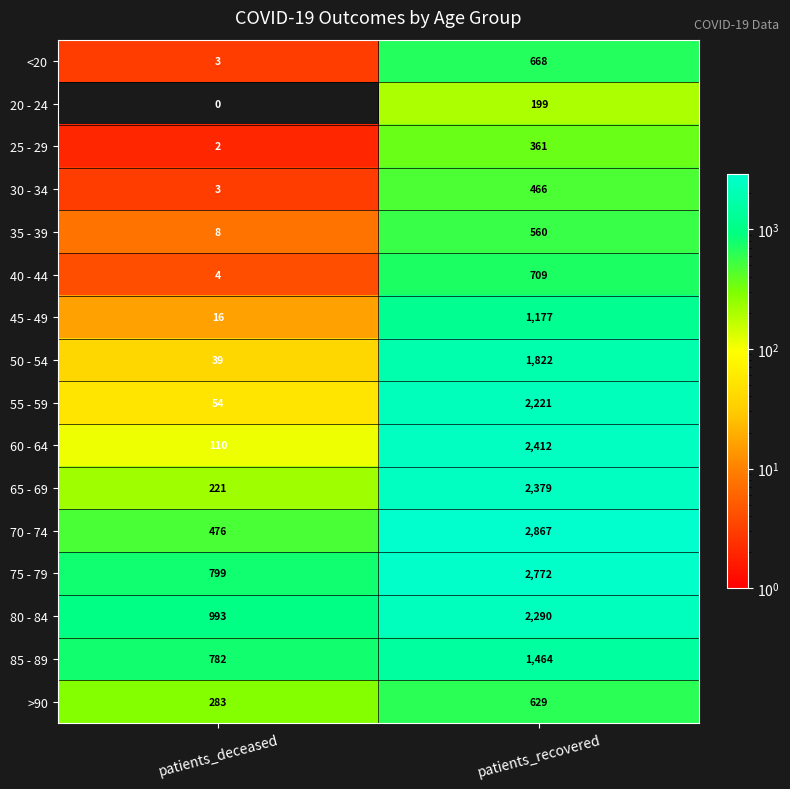

What is the difference between the maximum and minimum values in the 50 - 54 series?

1783